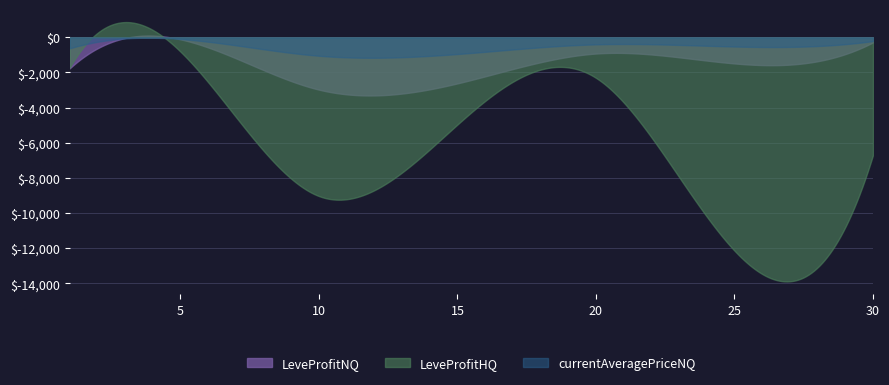

True or false: LeveProfitNQ and LeveProfitHQ cross at least once.

True